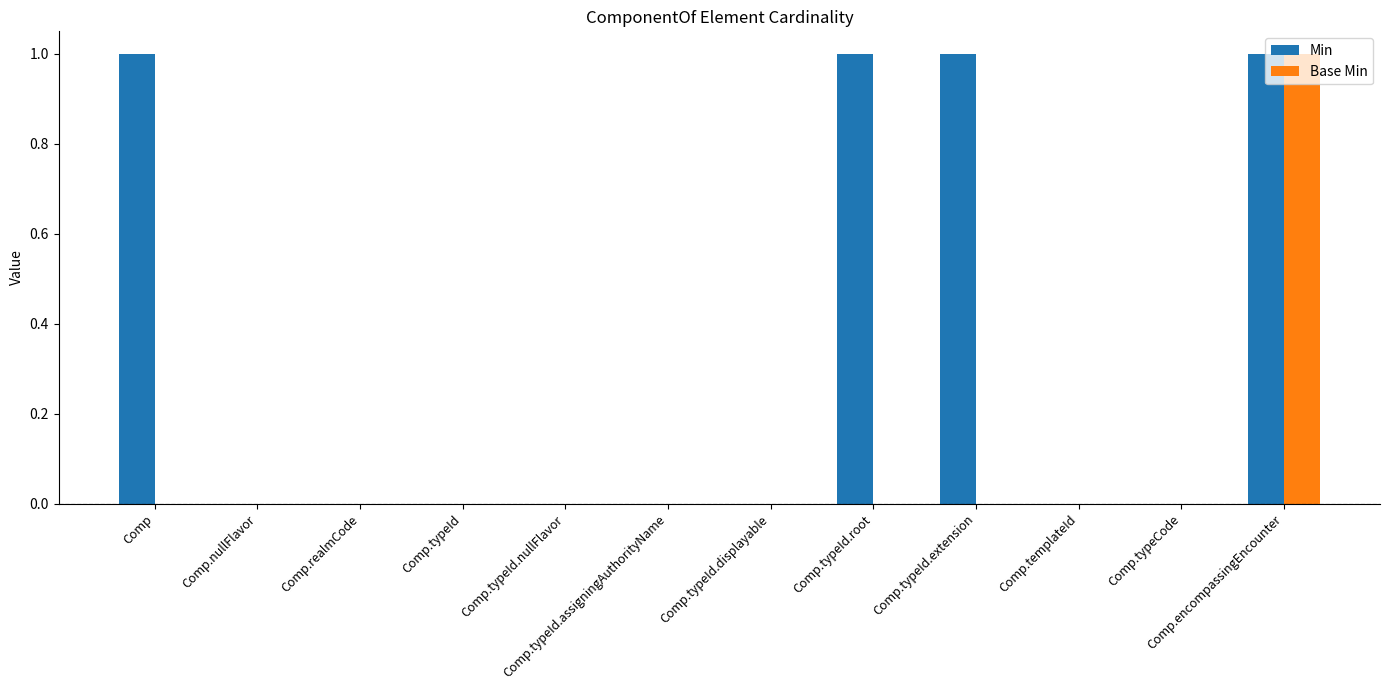

Which series changed the most between Comp and Comp.templateId?

Min